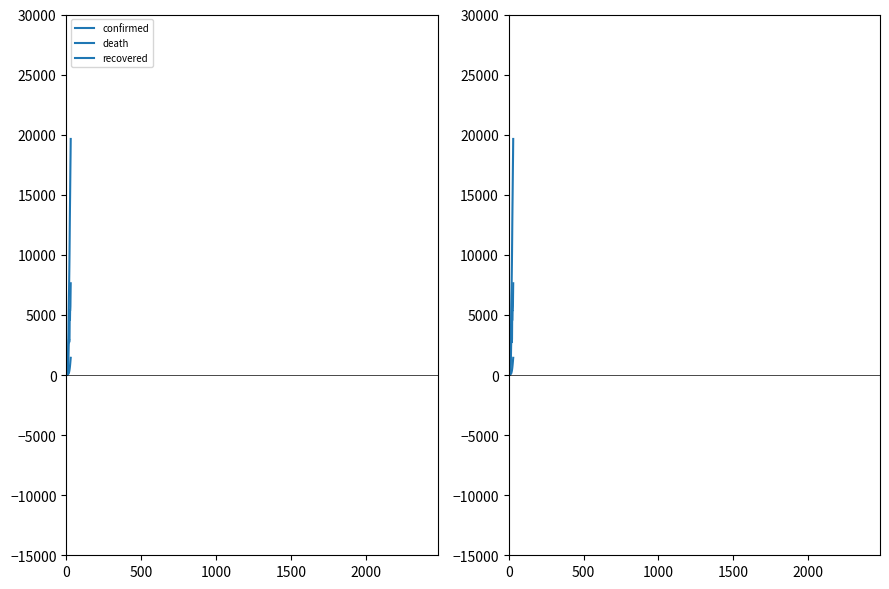

What is the spread (max minus min) of values at 13?

2259